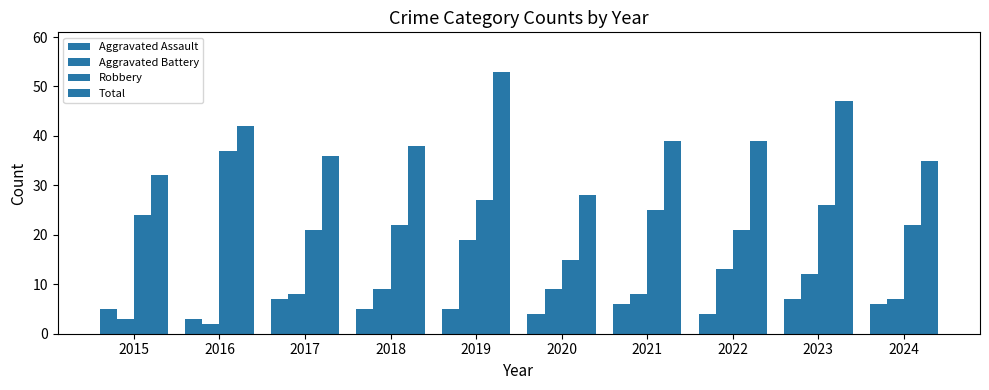

Is it true that Aggravated Assault equals 11 at 2023?

False